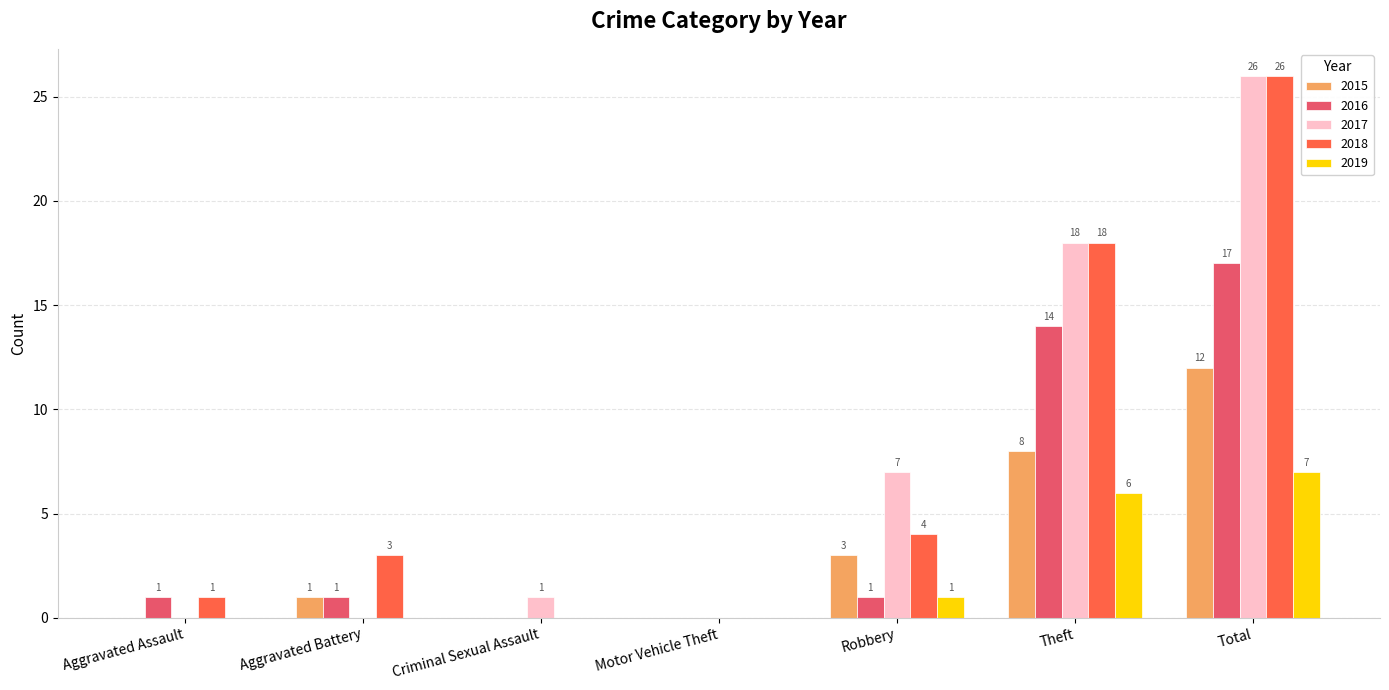

What is the maximum value shown in the chart?

26